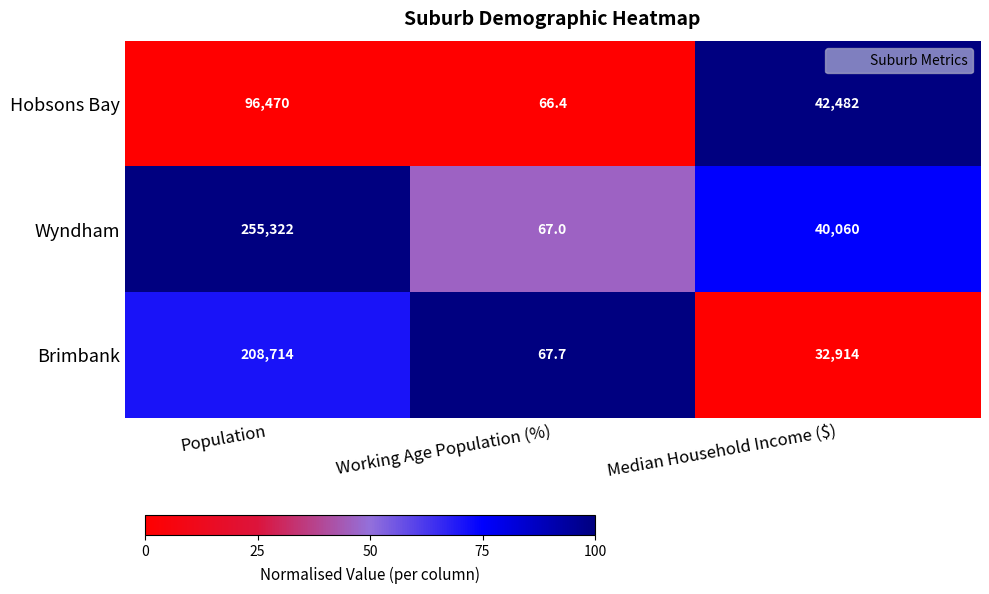

At how many categories does at least one series exceed 88?

2